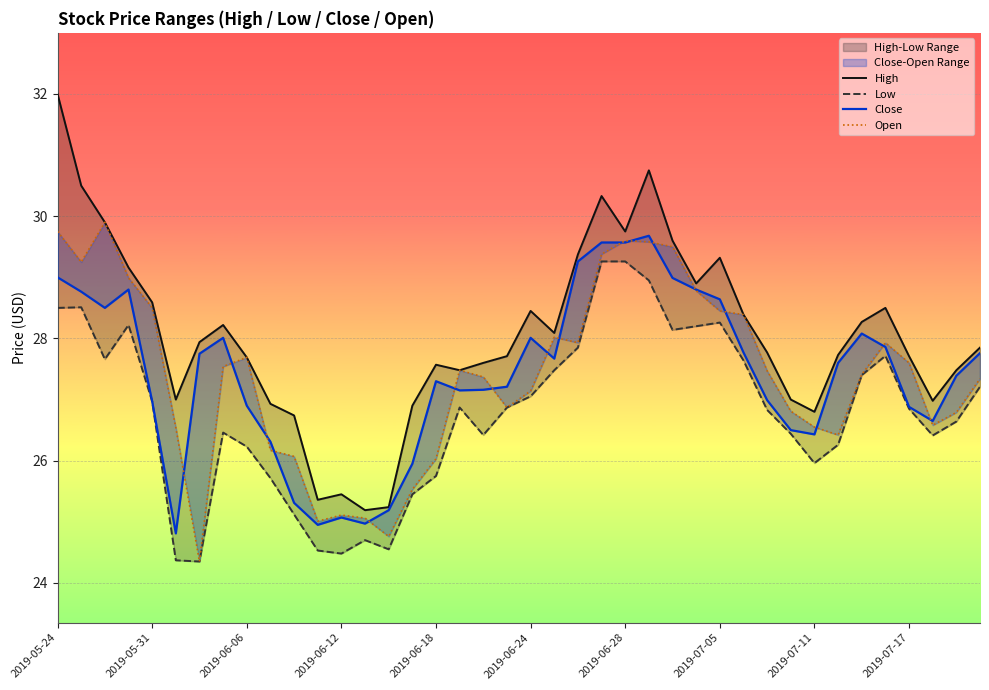

What is the sum of the High values at 29 and 38?

55.9